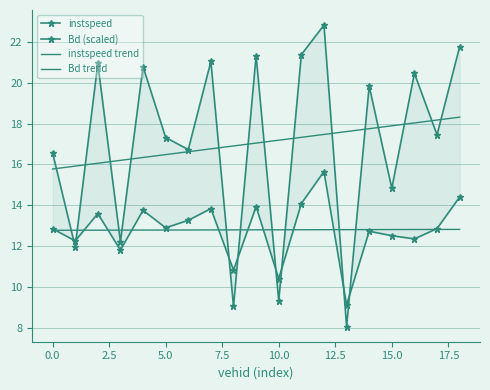

Which label corresponds to the smallest value in the chart?

13